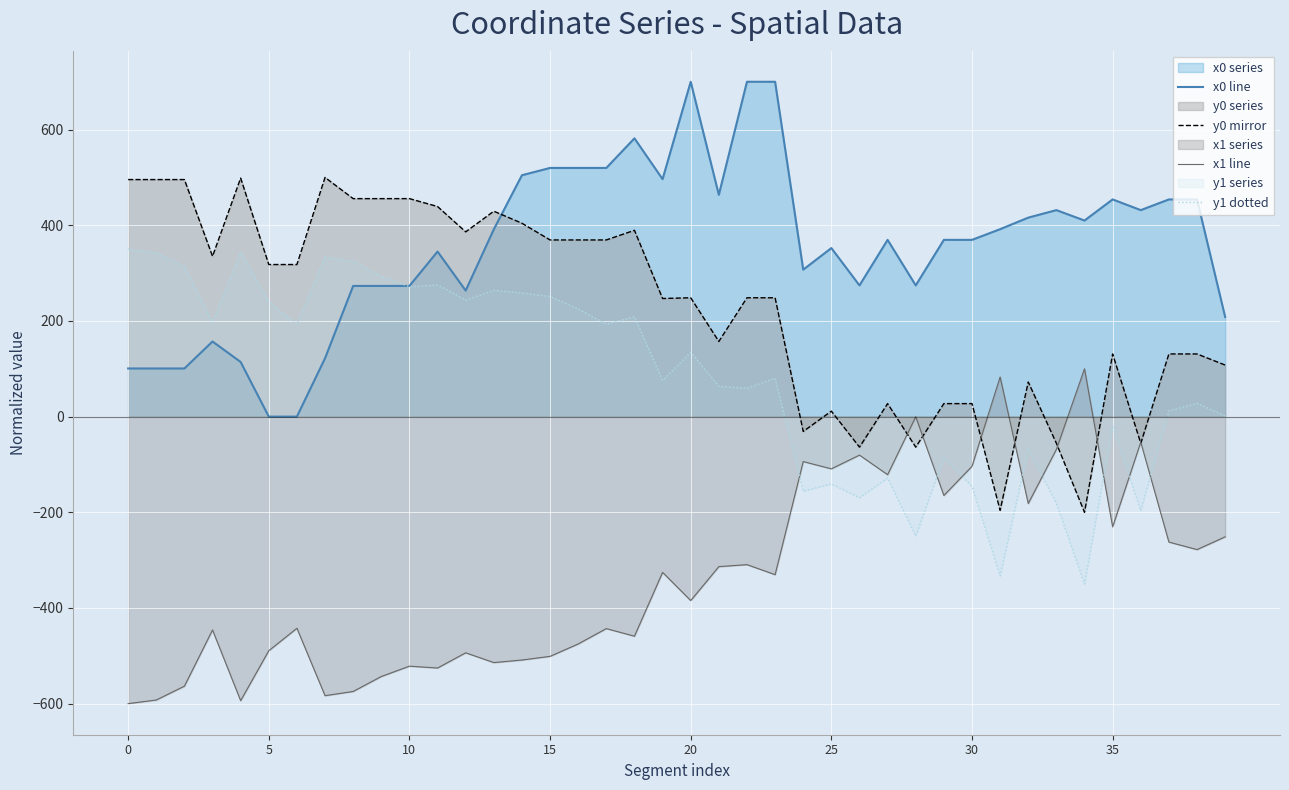

Which series has the widest spread of values?

x0 line